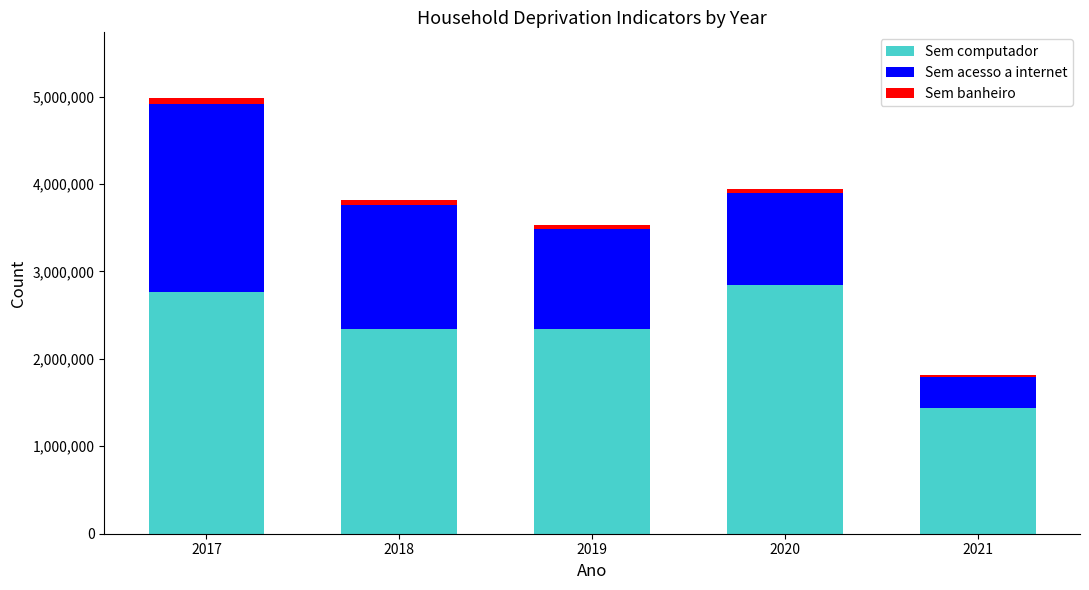

At which category is the sum across all series the highest?

2017